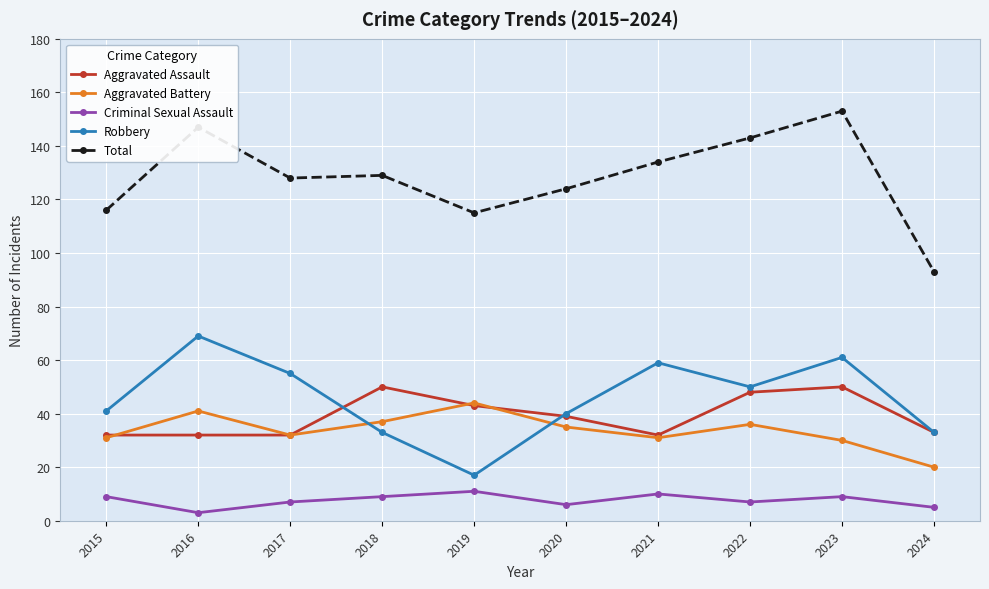

Which series has the largest range (max minus min)?

Total